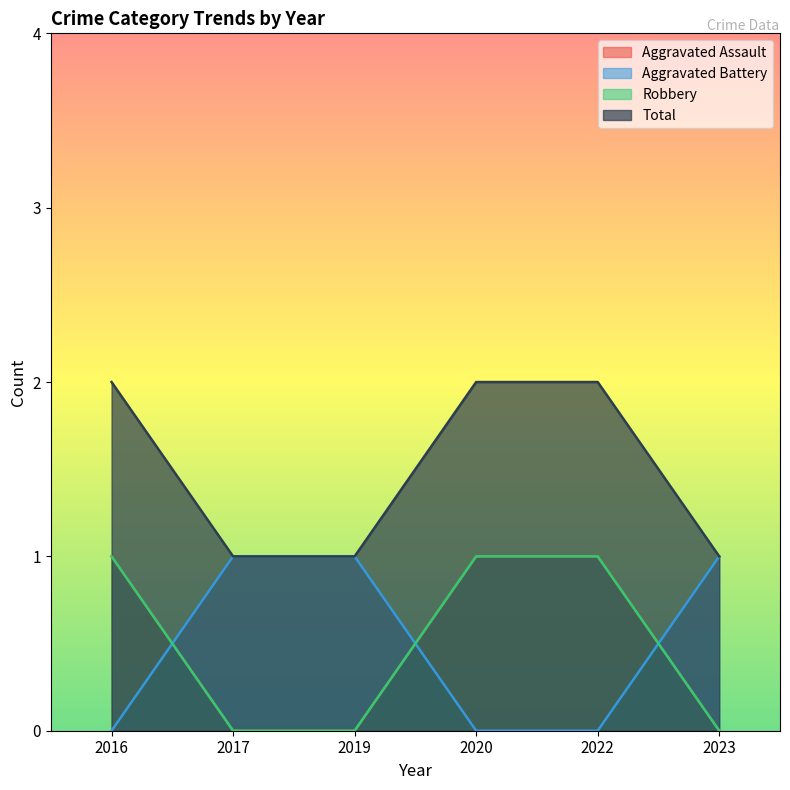

Between 2019 and 2023, which series saw the biggest shift?

Aggravated Assault